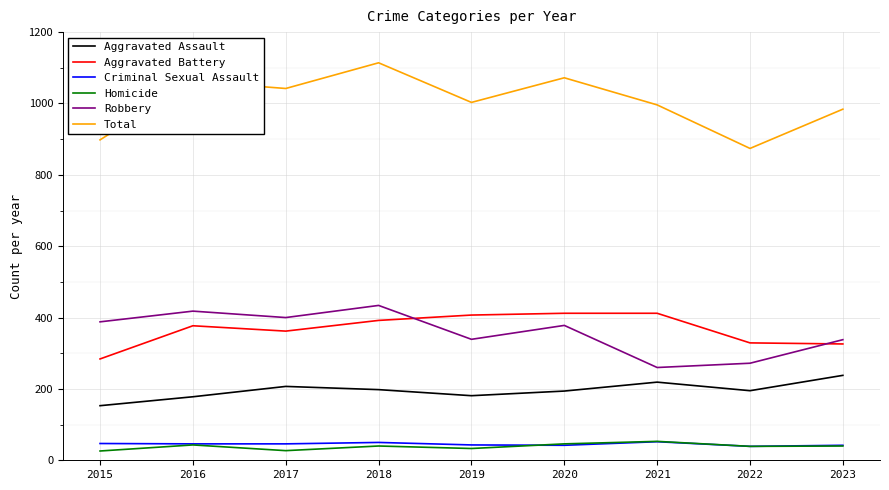

True or false: Aggravated Battery has a value of 634 at 2018.

False